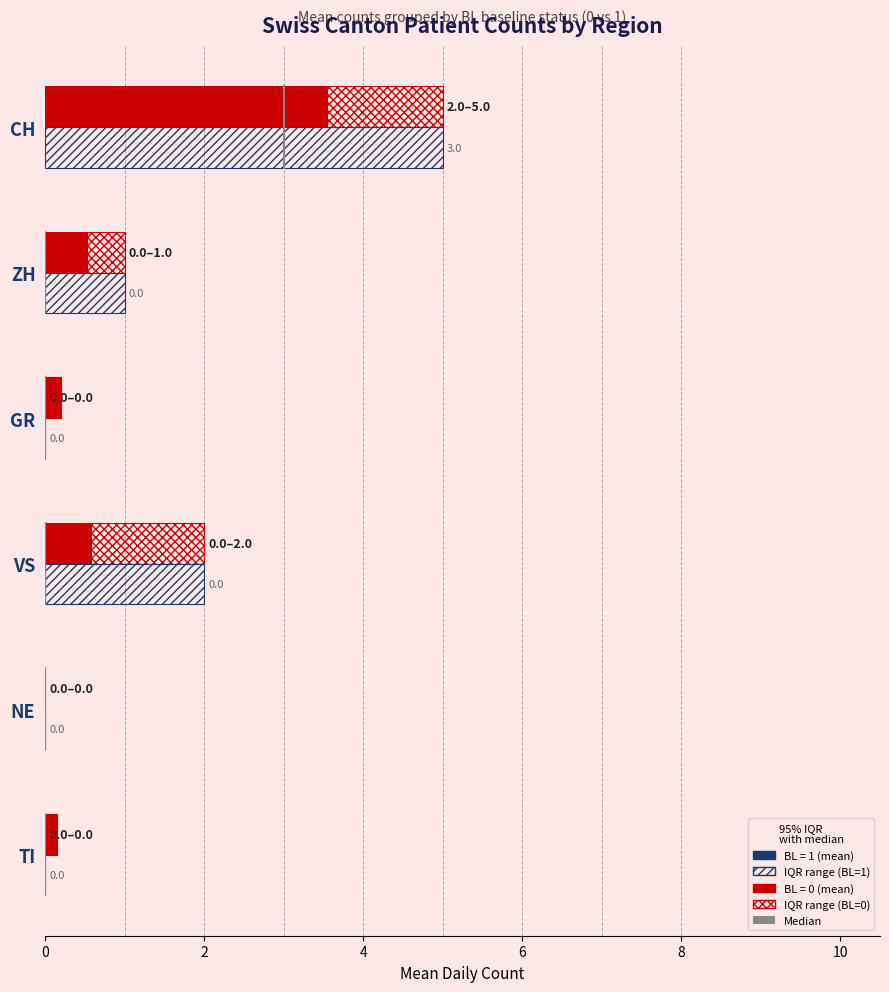

What is the difference between the values at GR and NE?

0.2